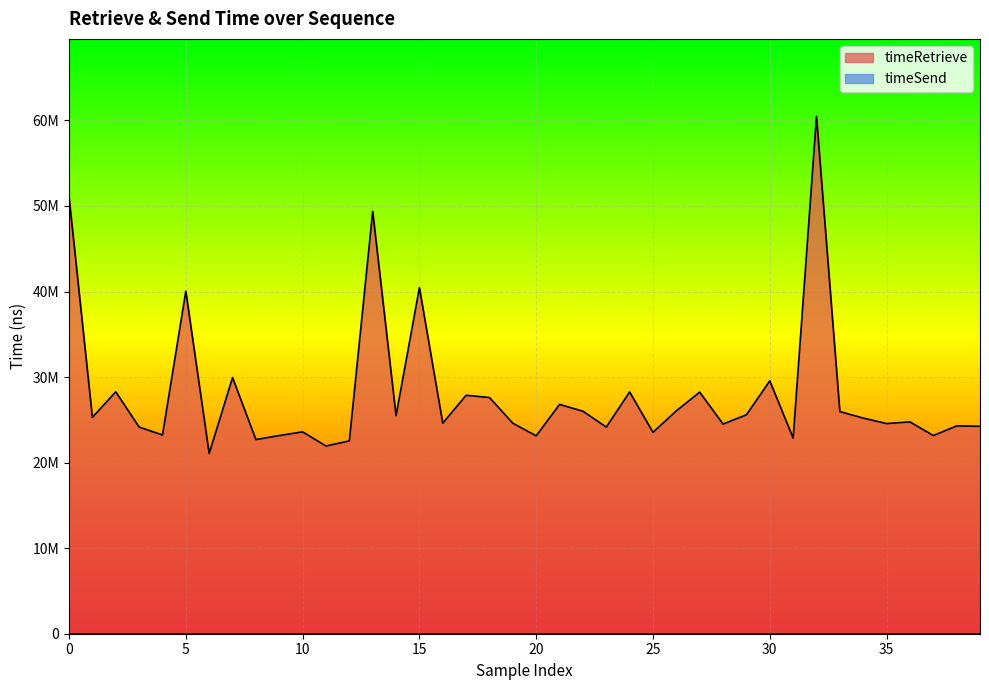

Reading left to right, list all the values displayed in this chart.

51083616	25294663	28281845	24157131	23230769	40042592	21076063	29942011	22697688	23164955	23597298	21941027	22541867	49364868	25499256	40457614	24615715	27876151	27607534	24604903	23129616	26805714	26008647	24154245	28265227	23542716	26059666	28240028	24505111	25592444	29563724	22870608	60459266	25967421	25205737	24565909	24759512	23162702	24288820	24247404